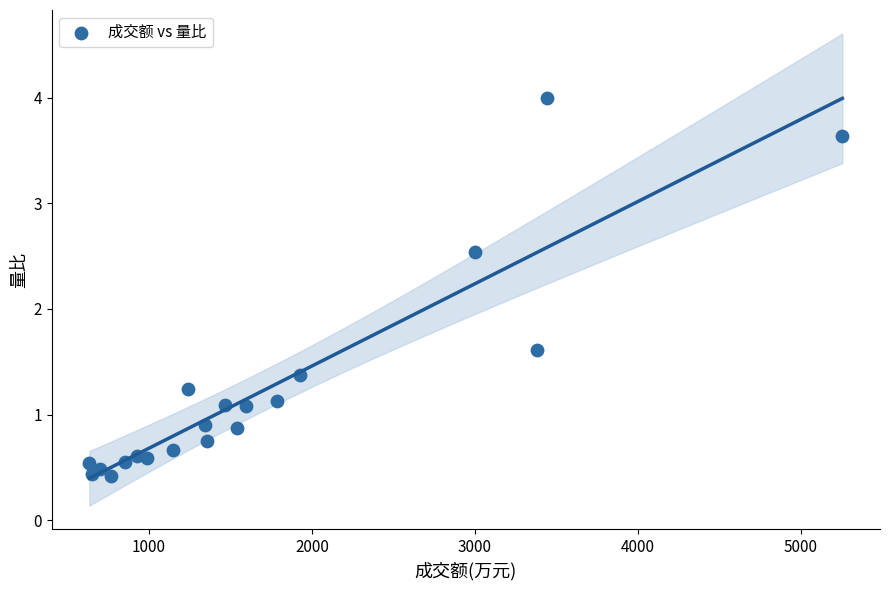

What is the range of Y values (max minus min)?

3.6